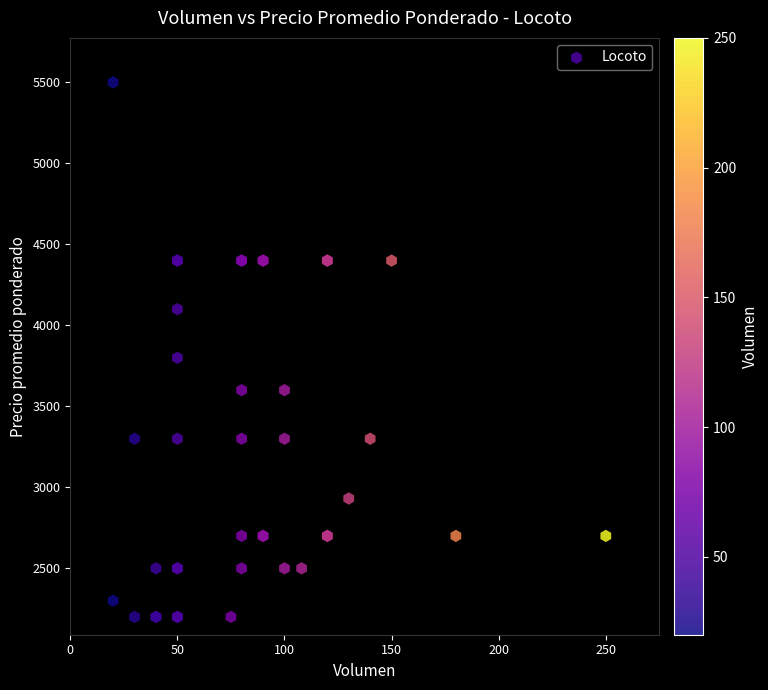

What Y value in the scatter plot is closest to 3850?

3800